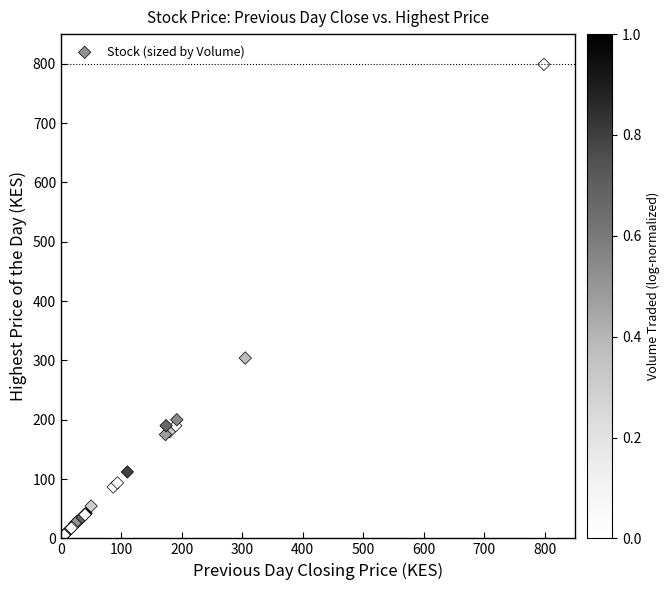

What Y value in the scatter plot is closest to 400?

304.0